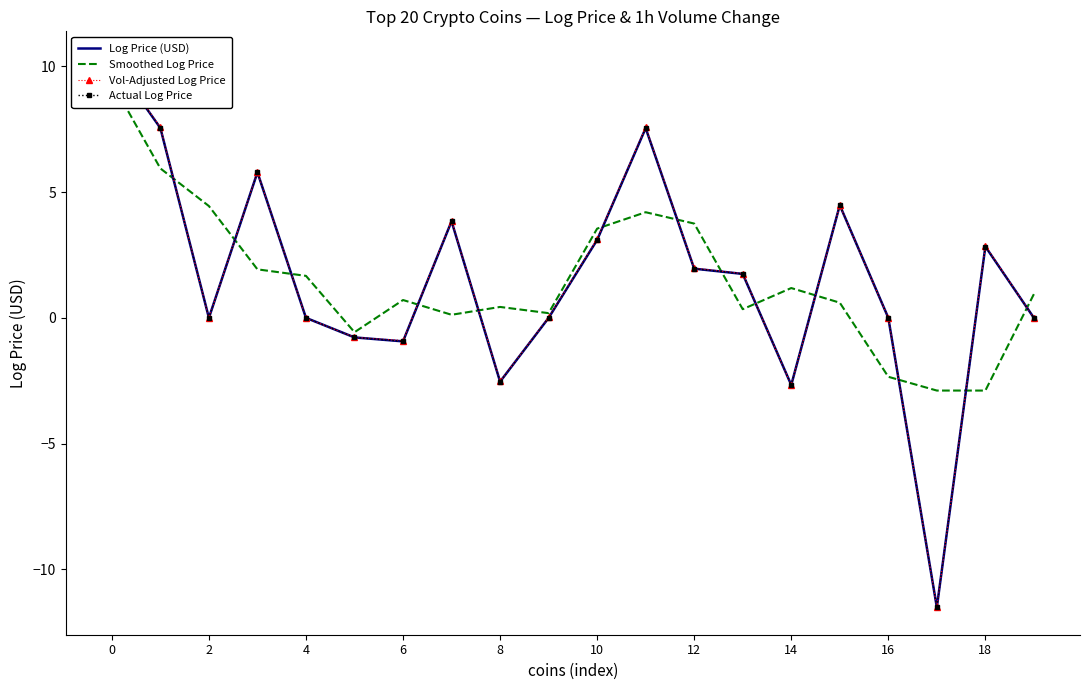

What is the value of the Log Price (USD) point at the 13th from the left?

-0.9